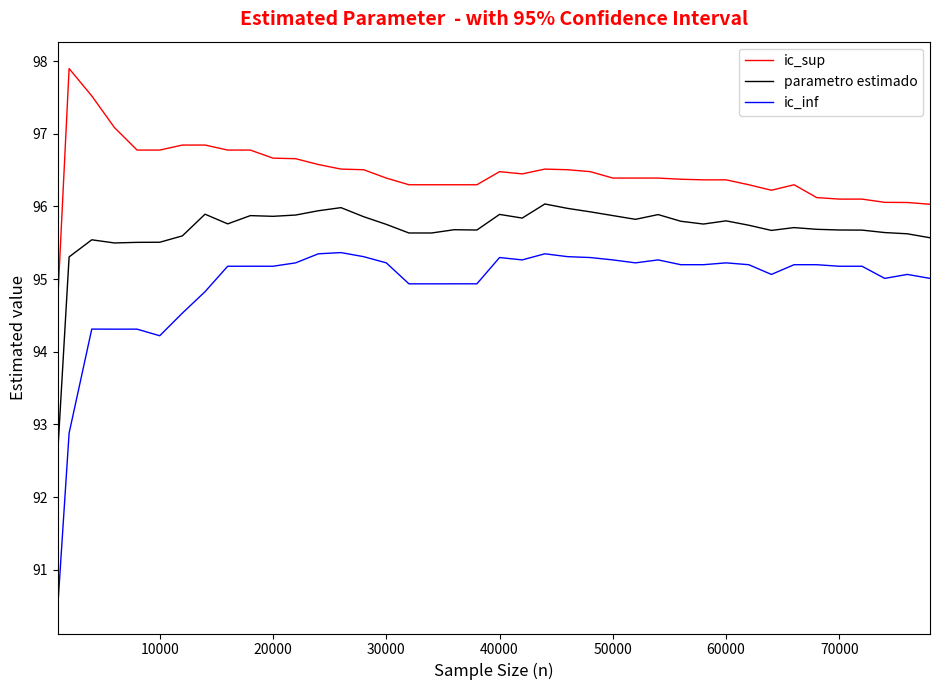

Rank the series by their average value, from highest to lowest.

ic_sup, parametro estimado, ic_inf